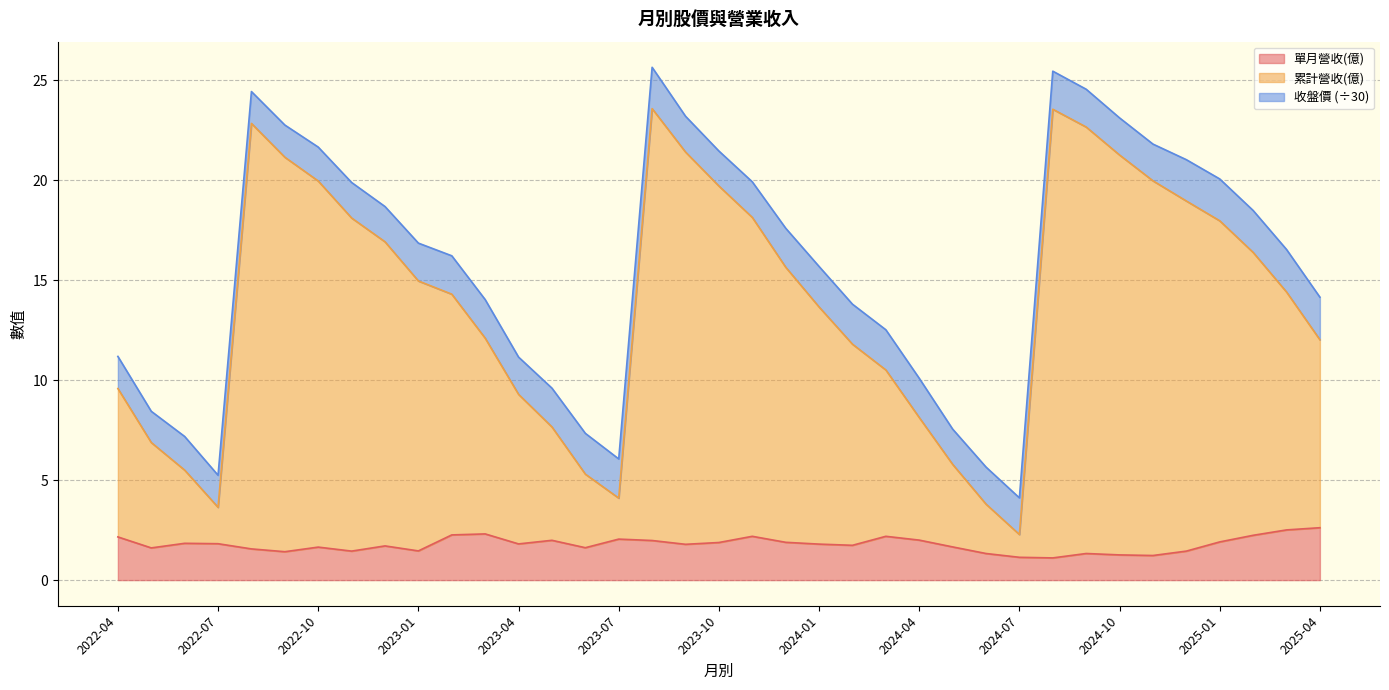

Does the chart display data point markers on the line(s)?

No